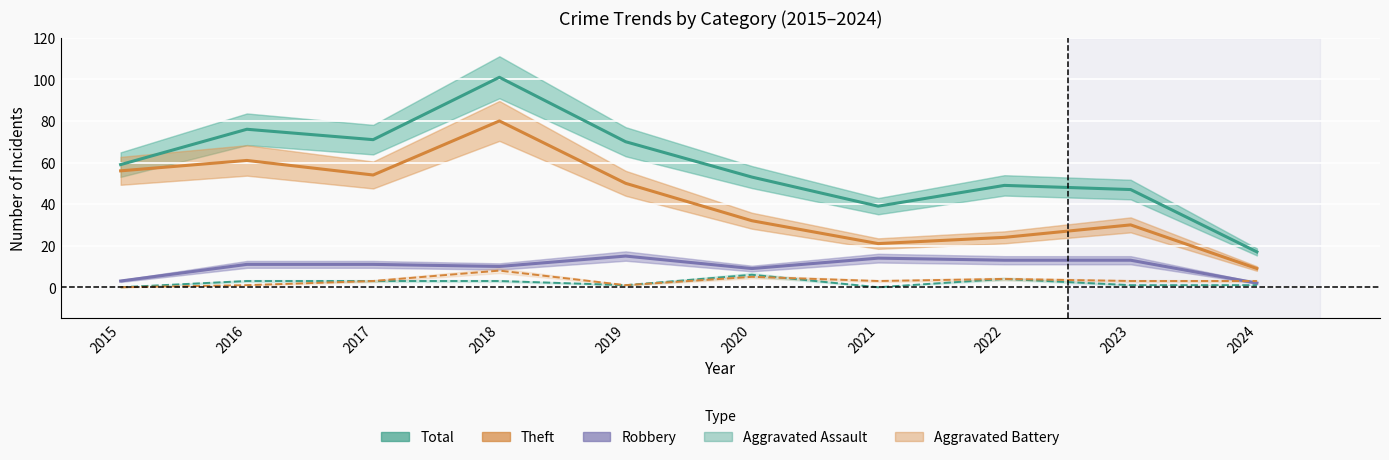

In Robbery, how many points are lower than both neighbors (excluding endpoints)?

2